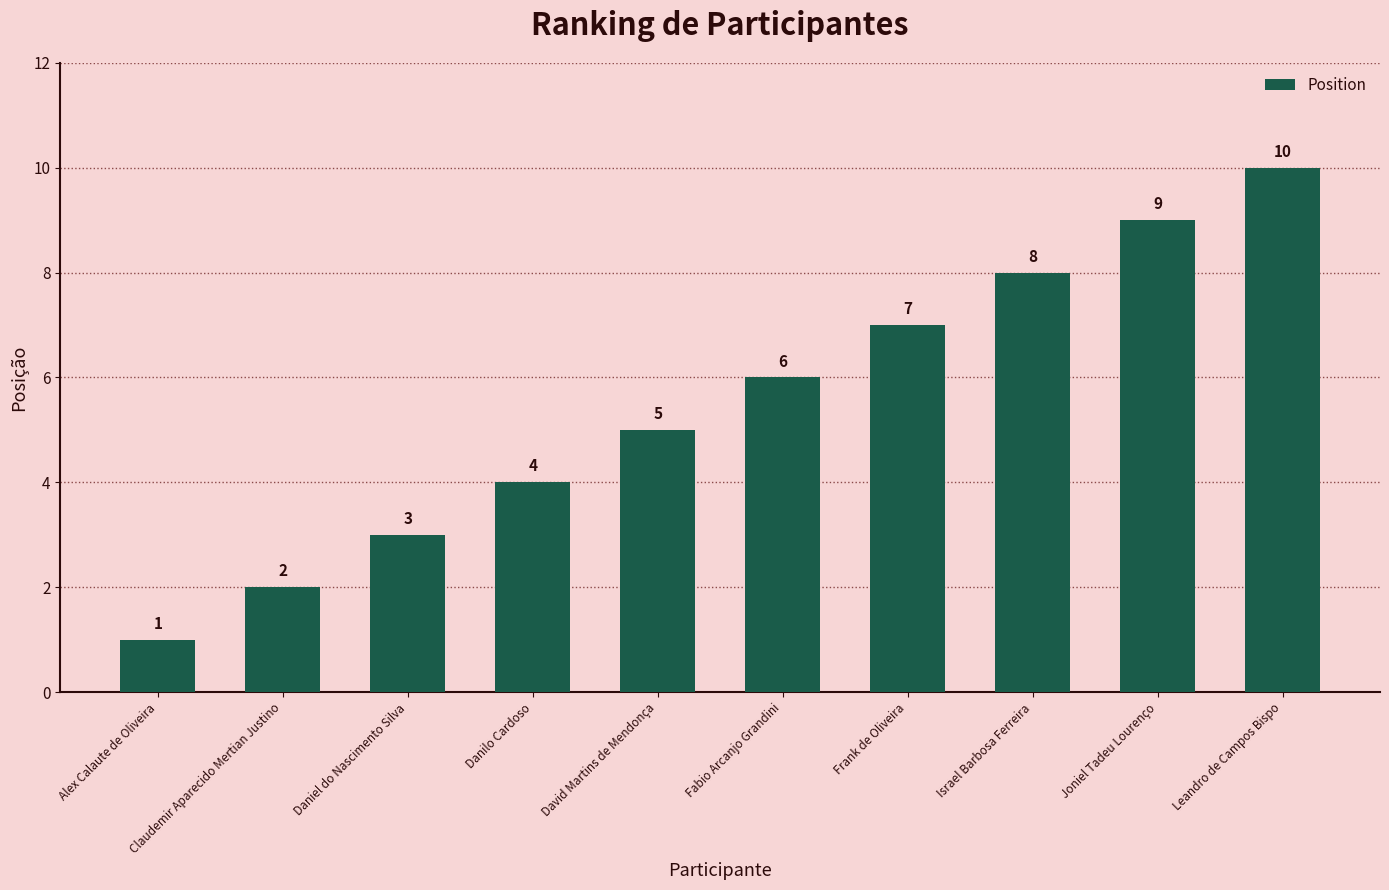

List the labels in order of value, smallest first.

Alex Calaute de Oliveira, Claudemir Aparecido Mertian Justino, Daniel do Nascimento Silva, Danilo Cardoso, David Martins de Mendonça, Fabio Arcanjo Grandini, Frank de Oliveira, Israel Barbosa Ferreira, Joniel Tadeu Lourenço, Leandro de Campos Bispo